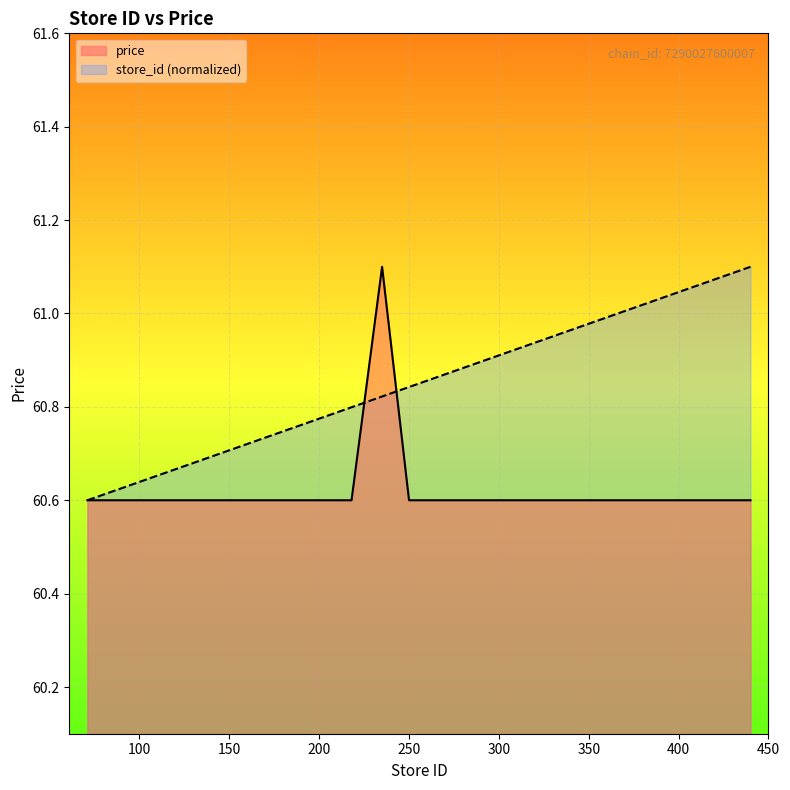

Rank the series by their average value, from lowest to highest.

price, store_id (normalized)